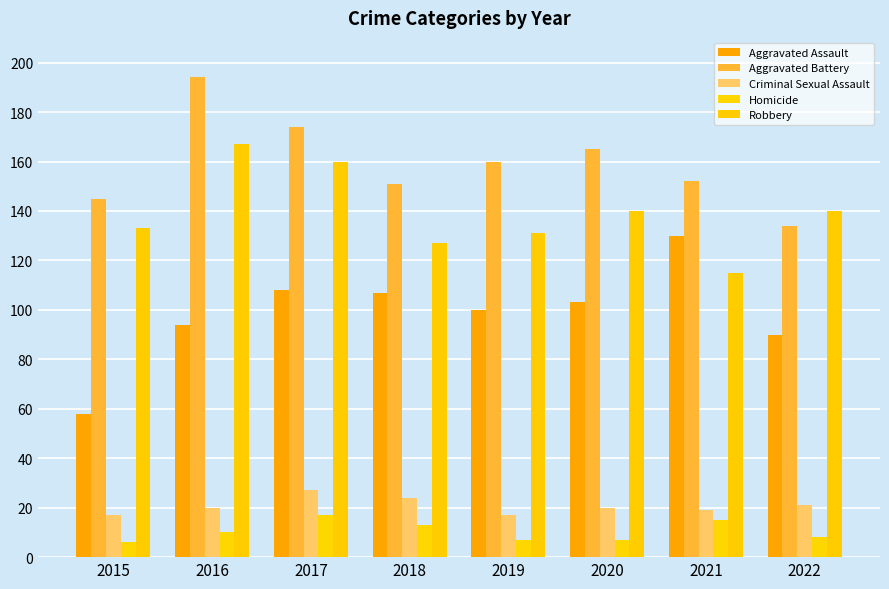

Rank the series by their maximum value, from highest to lowest.

Aggravated Battery, Robbery, Aggravated Assault, Criminal Sexual Assault, Homicide